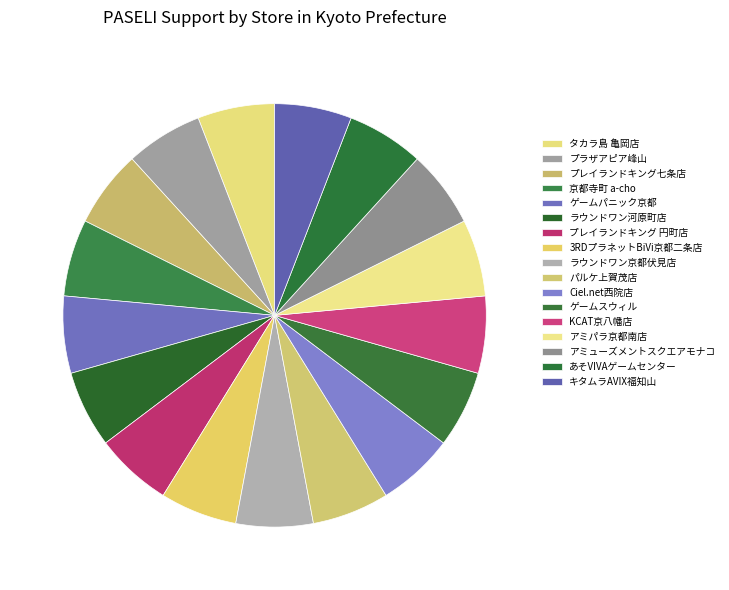

Is it true that プラザアピア峰山 is 6% of the pie?

True